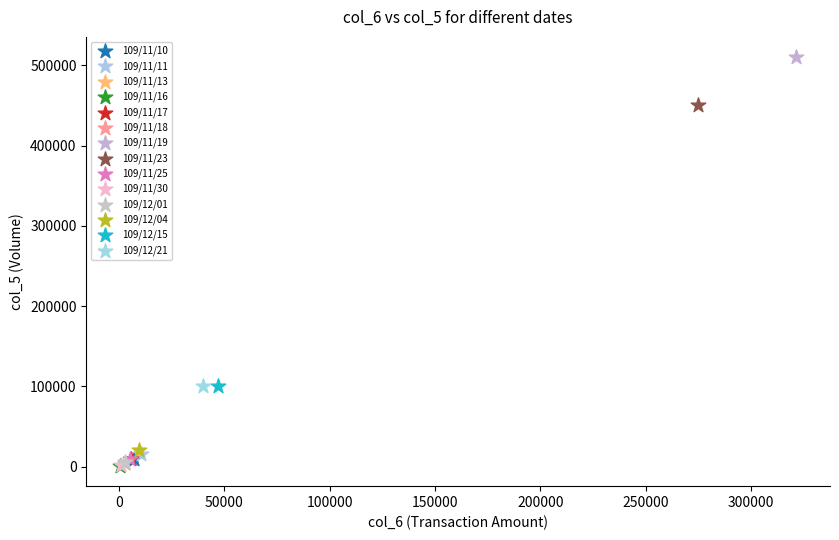

What are all the series names shown in the legend?

109/11/10, 109/11/11, 109/11/13, 109/11/16, 109/11/17, 109/11/18, 109/11/19, 109/11/23, 109/11/25, 109/11/30, 109/12/01, 109/12/04, 109/12/15, 109/12/21